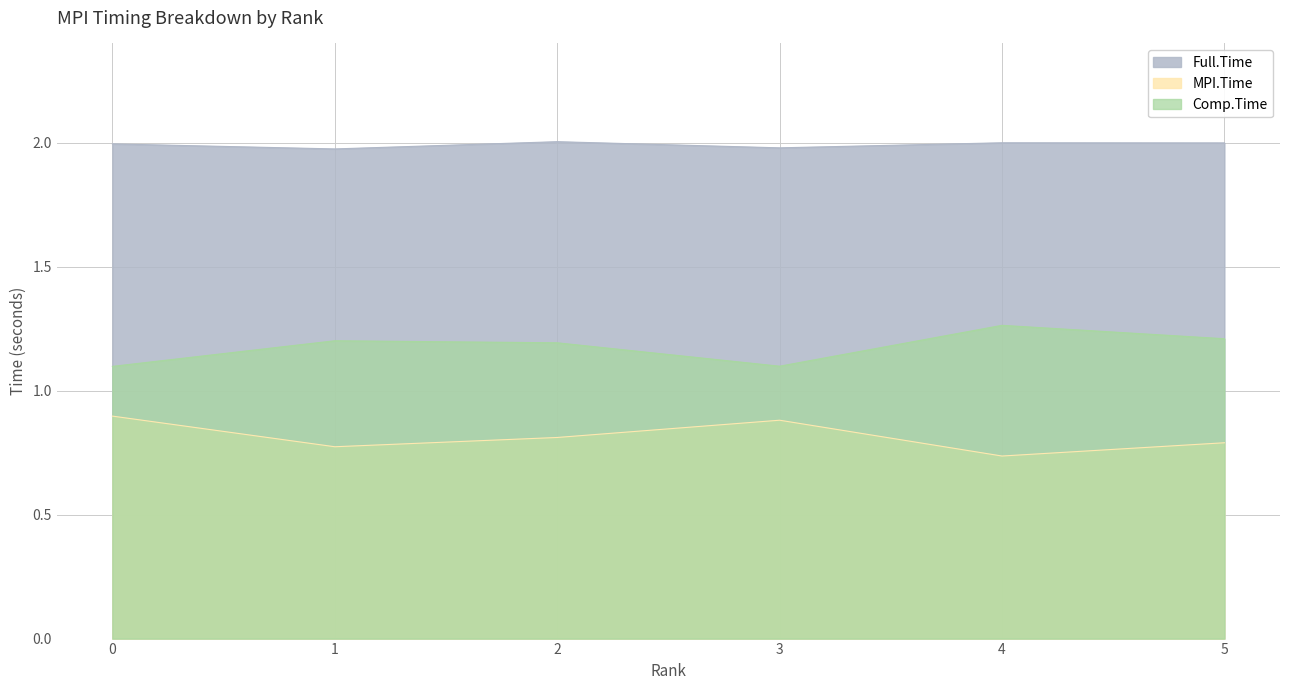

Does the chart have visible grid lines?

Yes